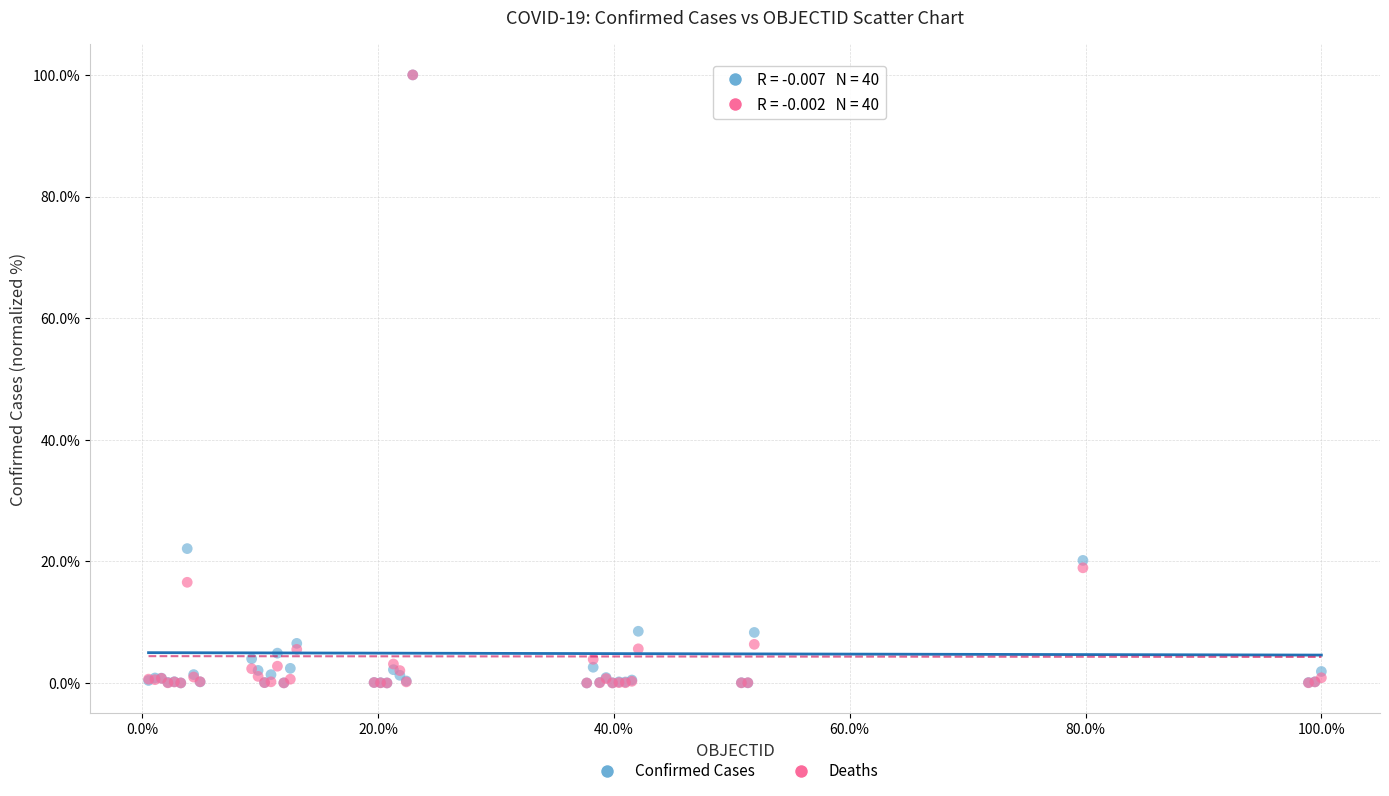

What are all the series names shown in the legend?

Confirmed Cases, Deaths